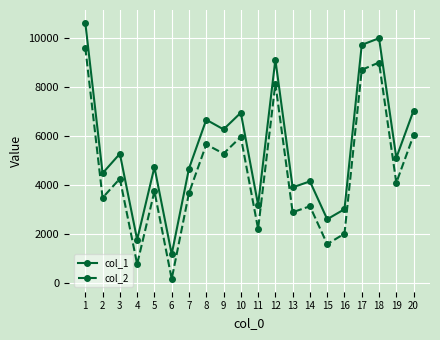

The col_2 series shows 9613 at 1. True or false?

True